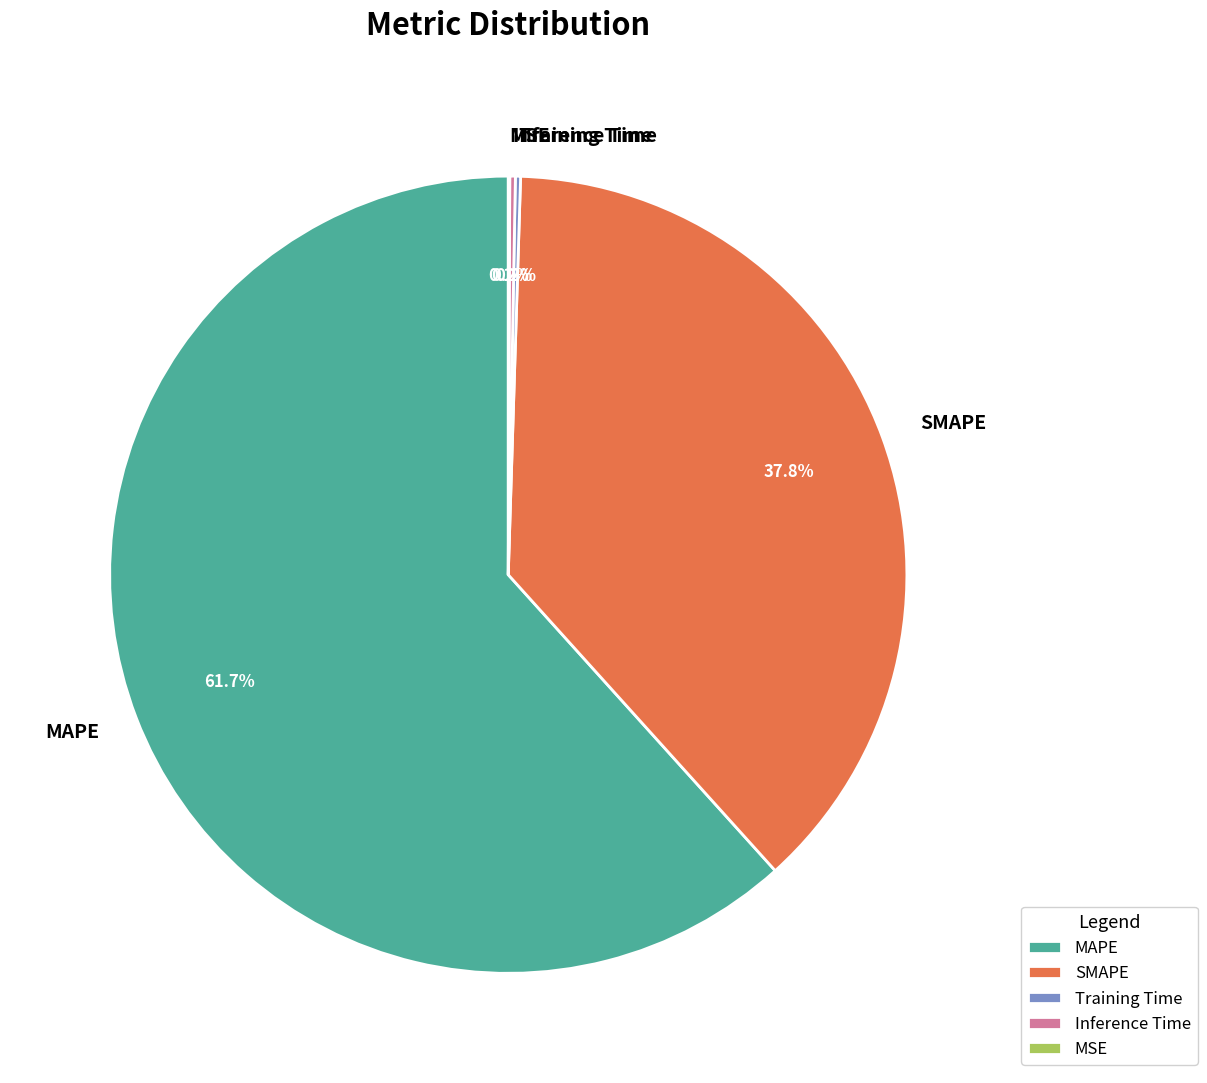

Does any single category account for the majority?

Yes